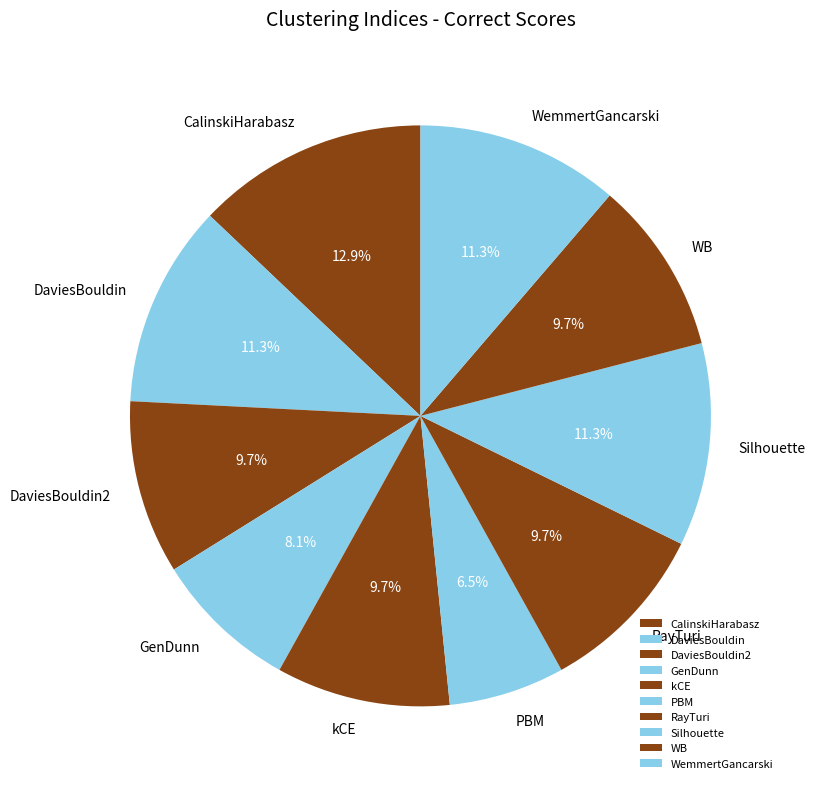

What is the ratio of the value at WB to the value at DaviesBouldin2?

1.0